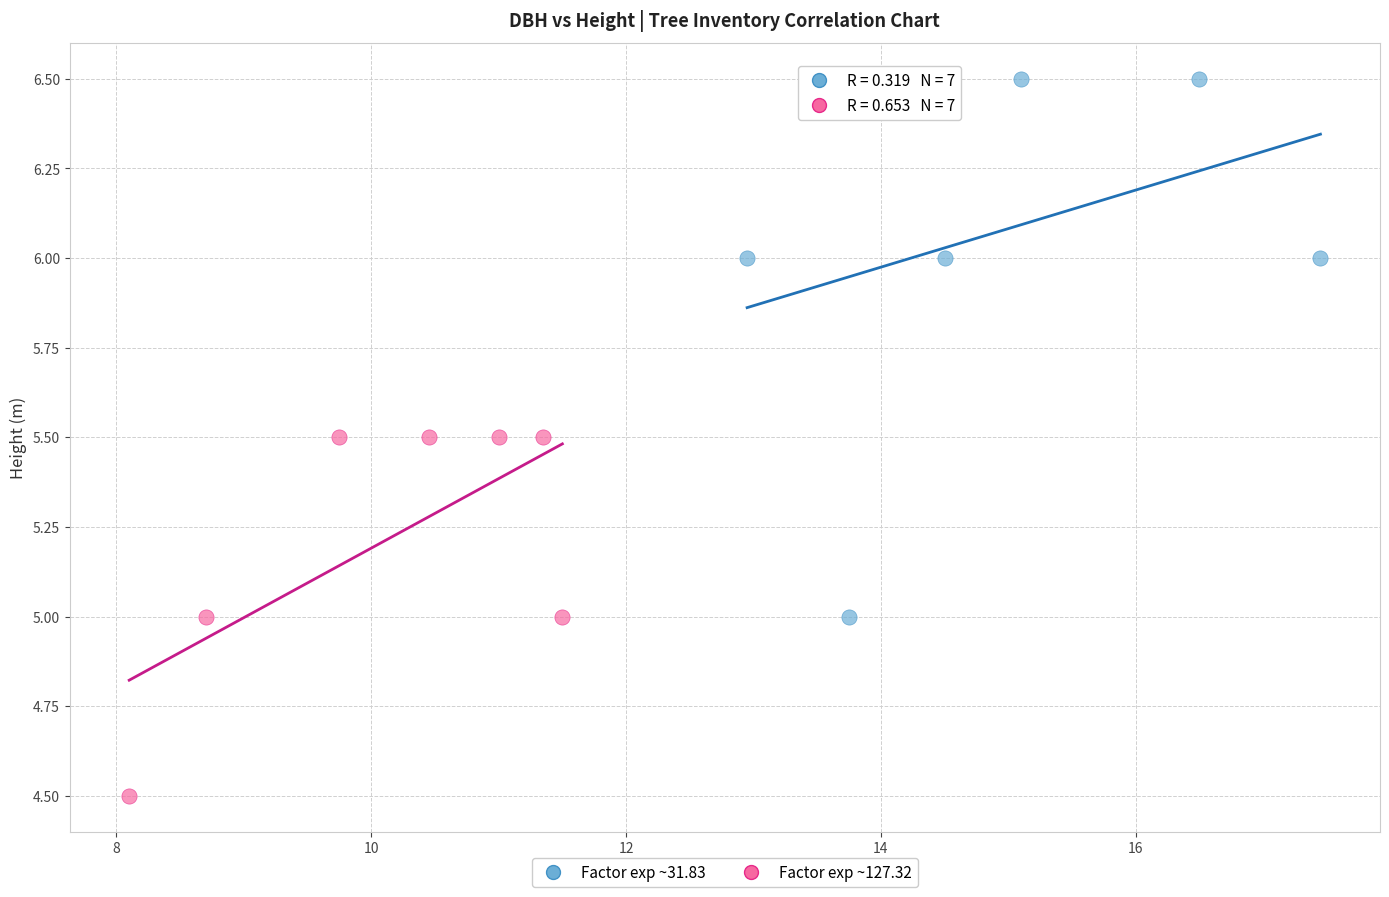

Which series has the widest spread of Y values?

Factor exp ~31.83